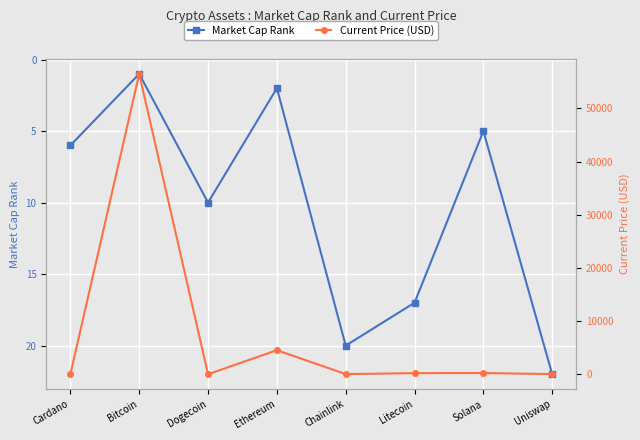

Which series has the largest total across all categories?

Current Price (USD)